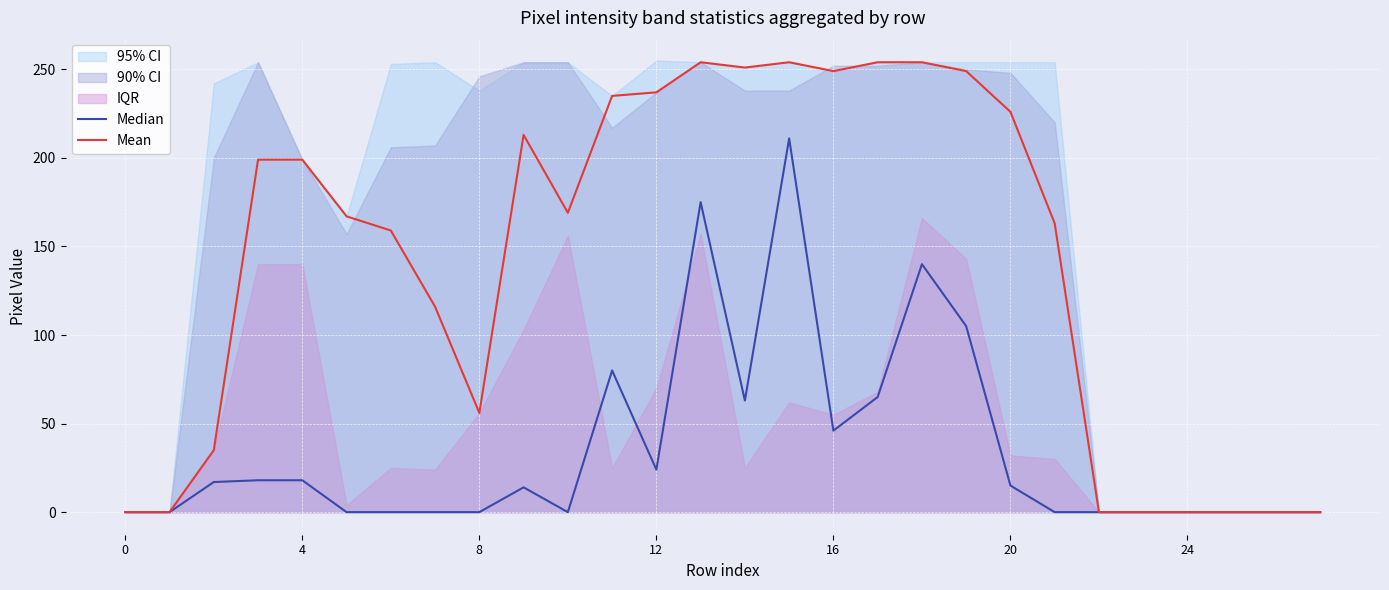

The value of Mean at 10 is 304. True or false?

False